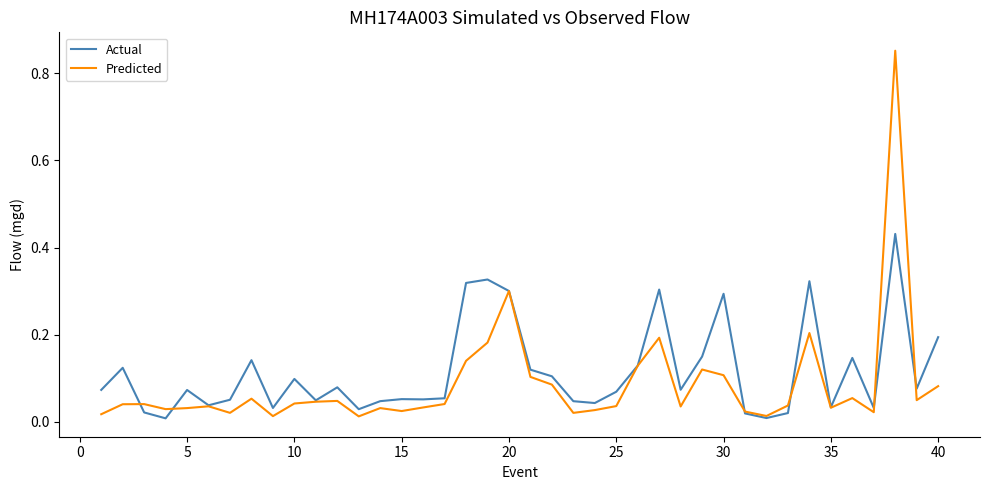

List the series in order of their peak value, highest first.

Predicted, Actual